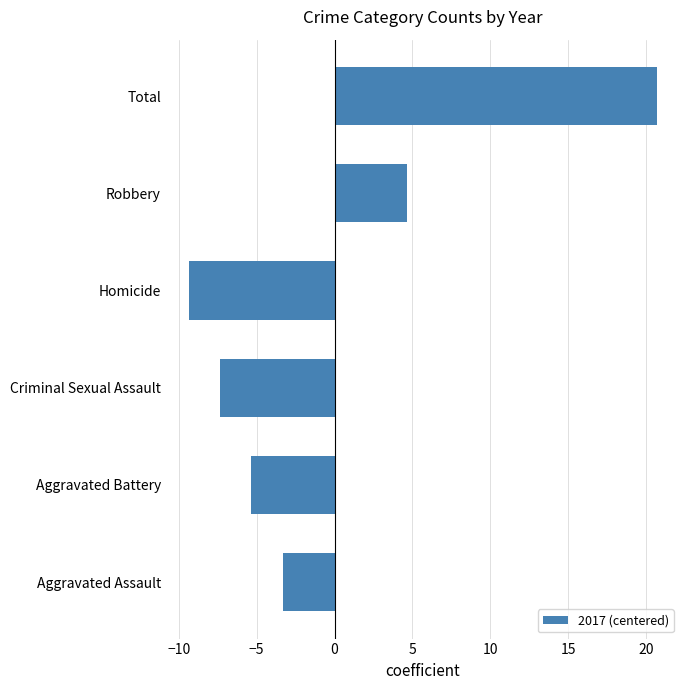

True or false: the data shows -8.1 at Aggravated Battery.

False